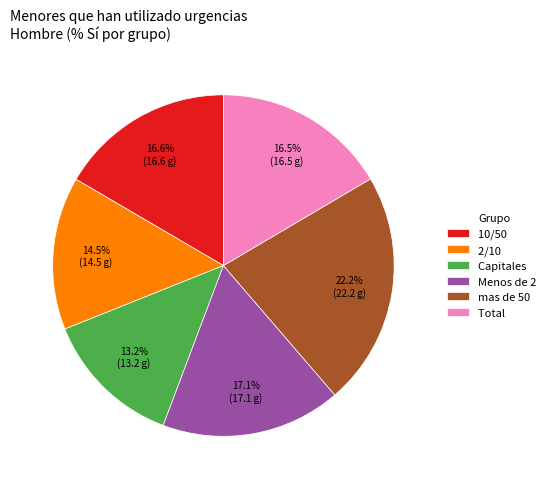

To the nearest percent, what is the average slice percentage?

17%